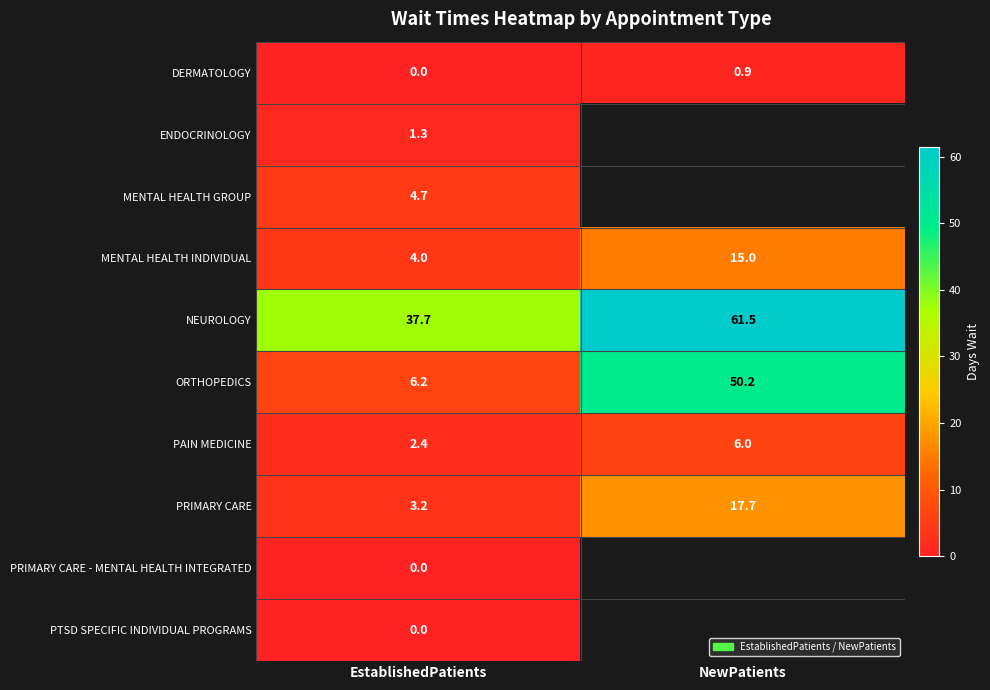

How many data points in DERMATOLOGY are above 0?

1